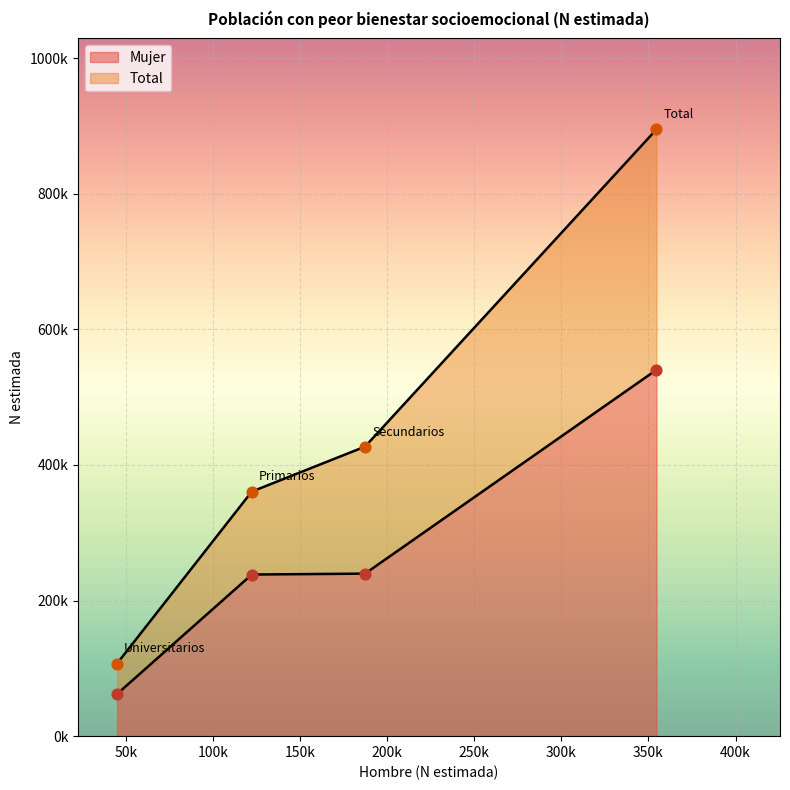

What are all the series names shown in the legend?

Mujer, Total